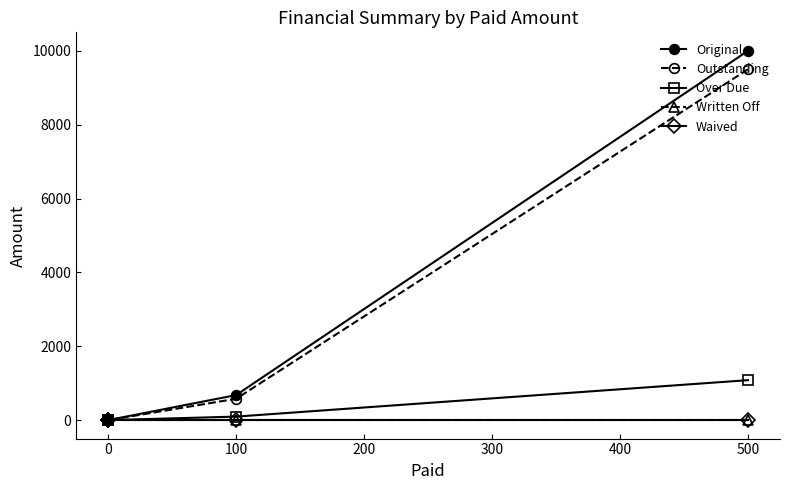

What are all the series names shown in the legend?

Original, Outstanding, Over Due, Written Off, Waived